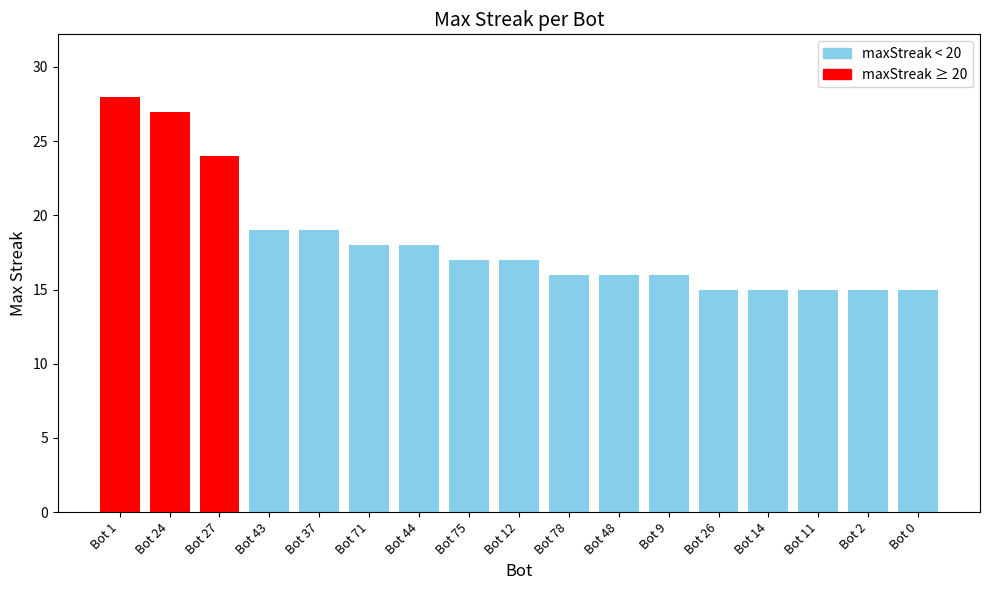

Reading left to right, what are all the values shown in this chart?

28	27	24	19	19	18	18	17	17	16	16	16	15	15	15	15	15